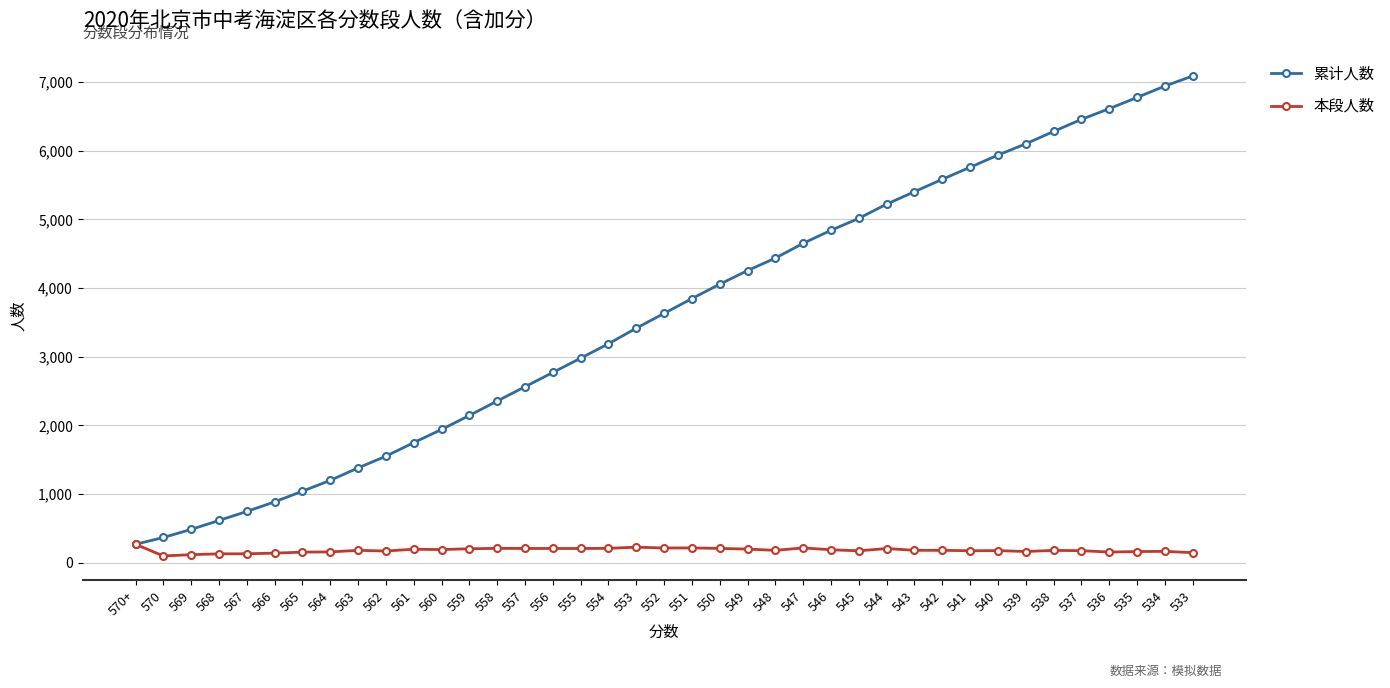

The value of 本段人数 at 554 is 210. True or false?

True